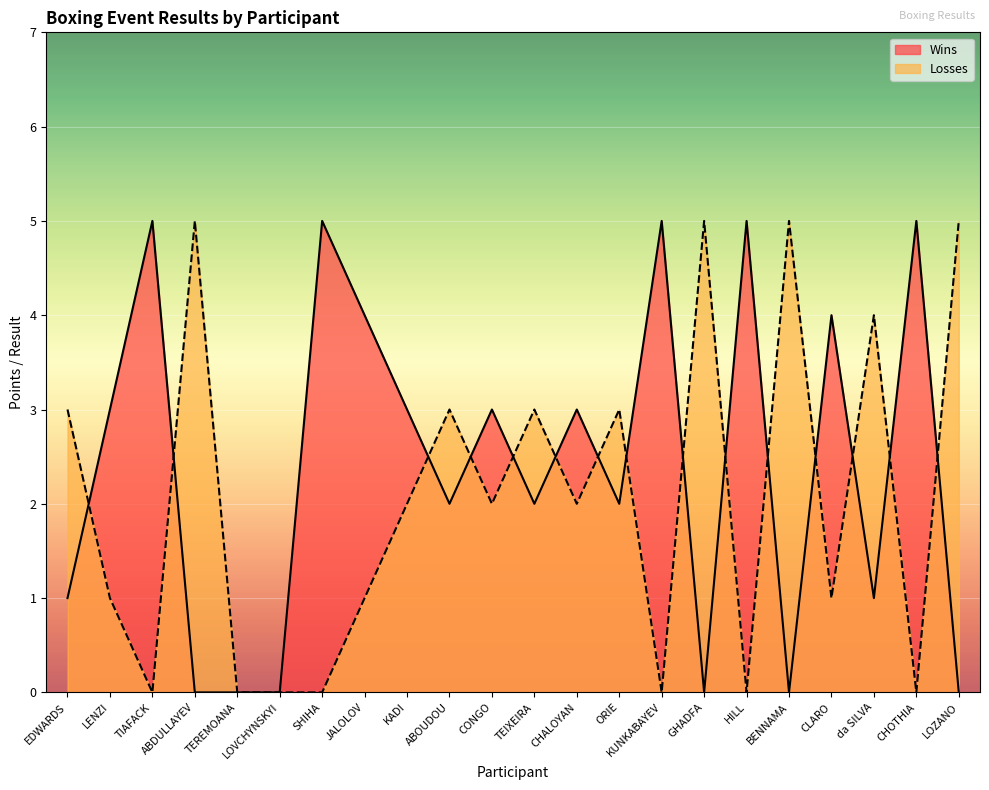

After their last crossing, which series has the higher values: Losses or Wins?

Losses